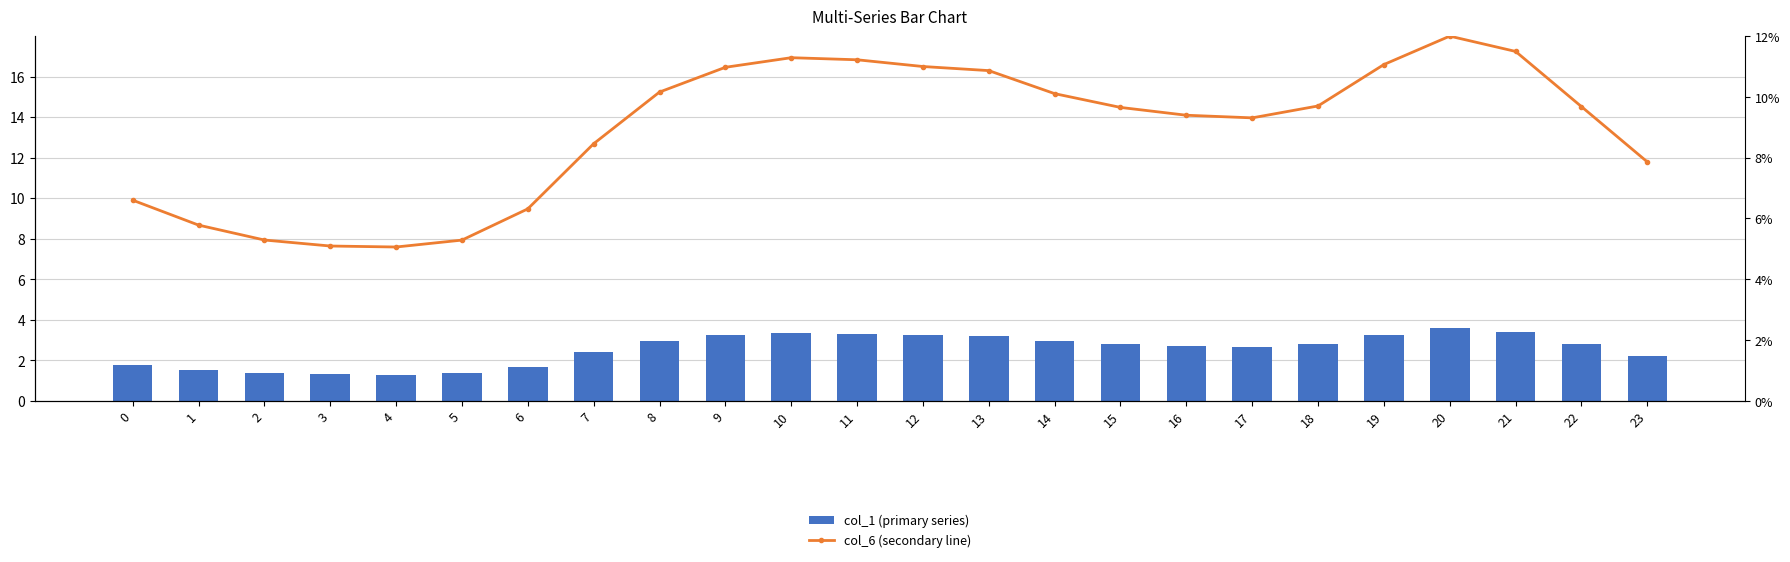

What is the sum of all col_1 (primary series) values?

61.2